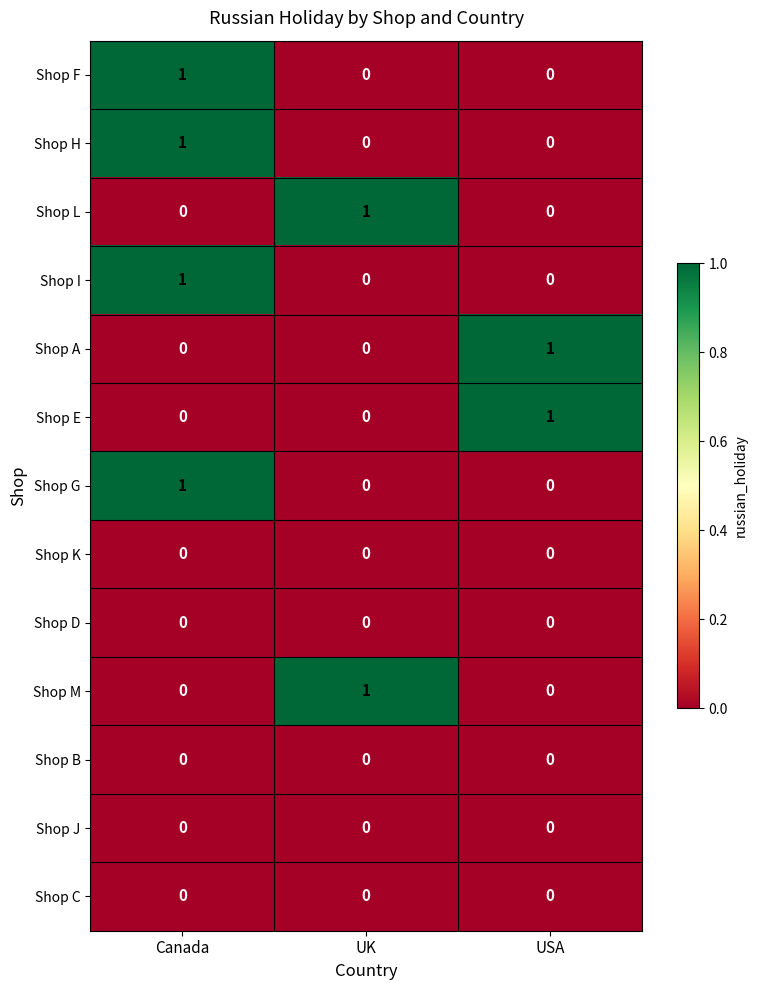

At which category is the sum across all series the highest?

Canada